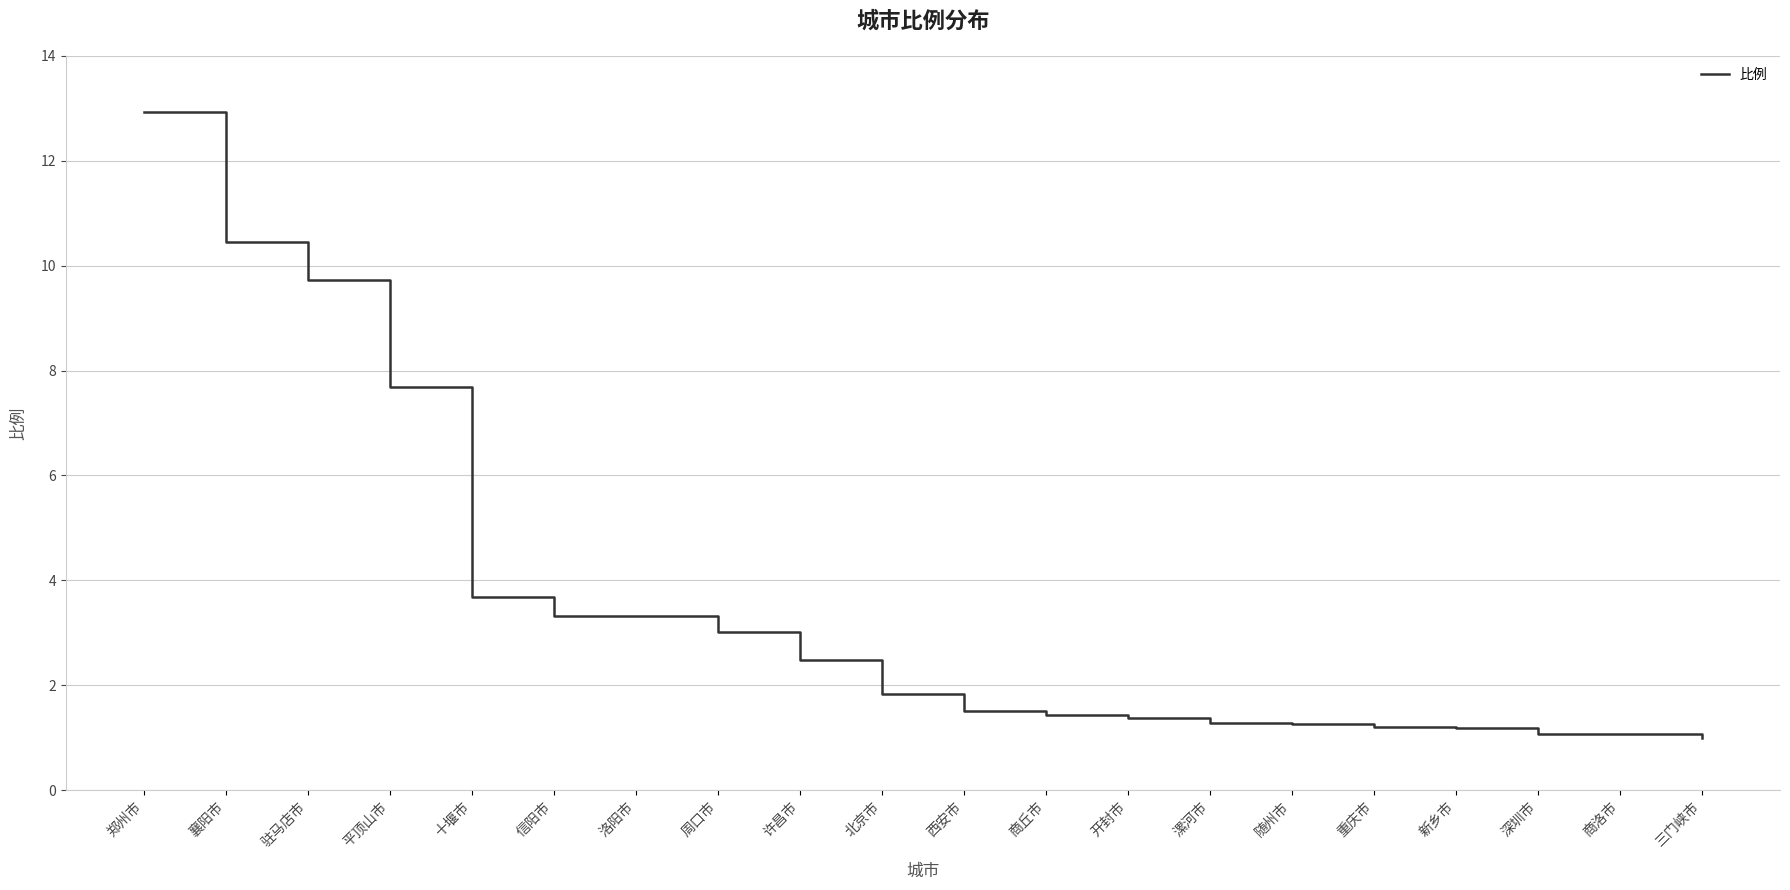

How many lines are shown in the chart?

1